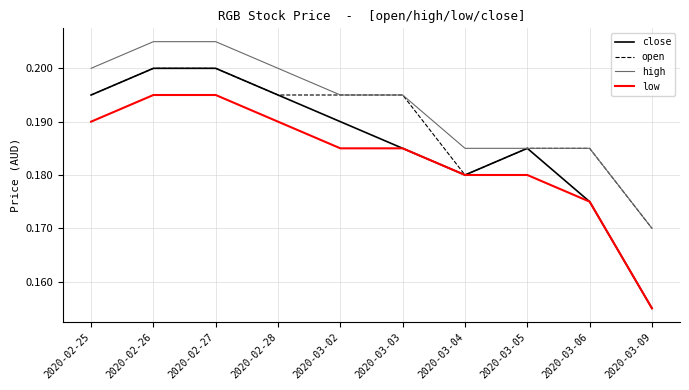

True or false: low and high intersect in this chart.

False